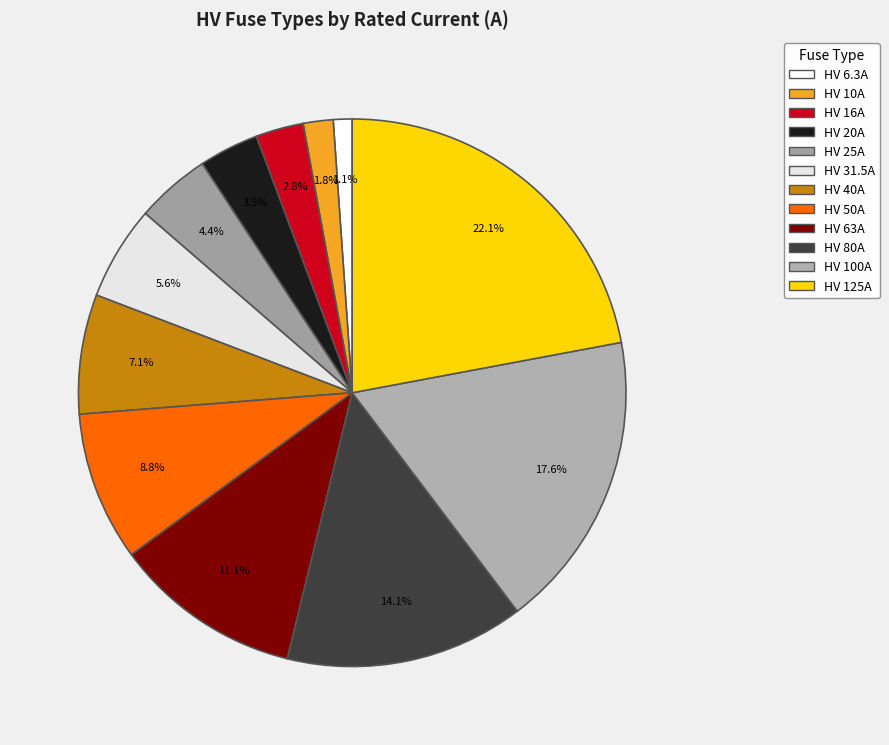

What is the change in value from HV 10A to HV 80A?

+70.0